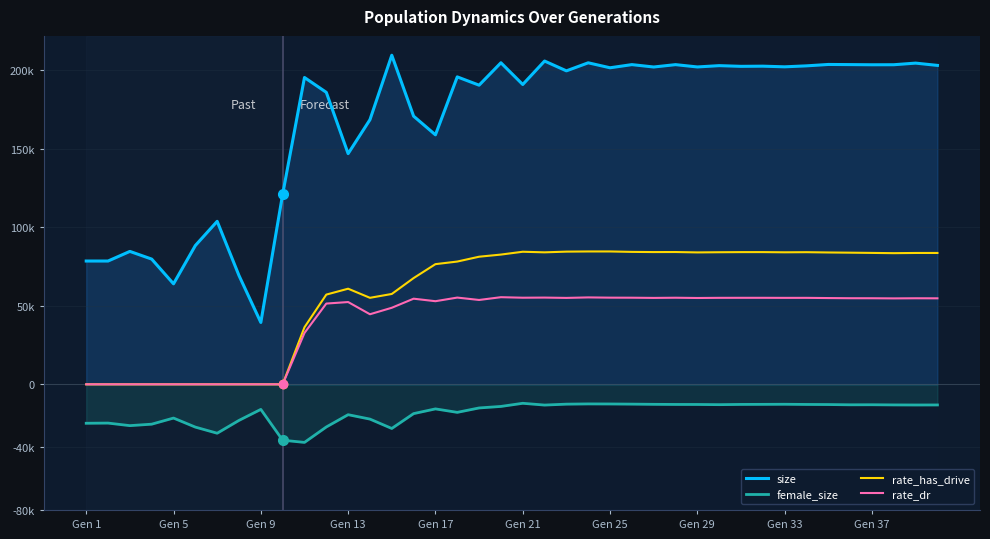

List the series in order of their peak value, highest first.

size, rate_has_drive, rate_dr, female_size